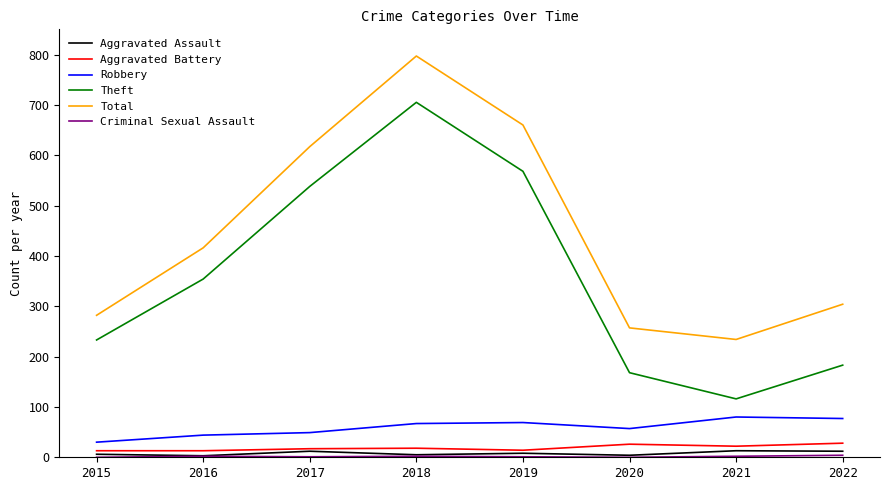

At which category is the sum across all series the highest?

2018